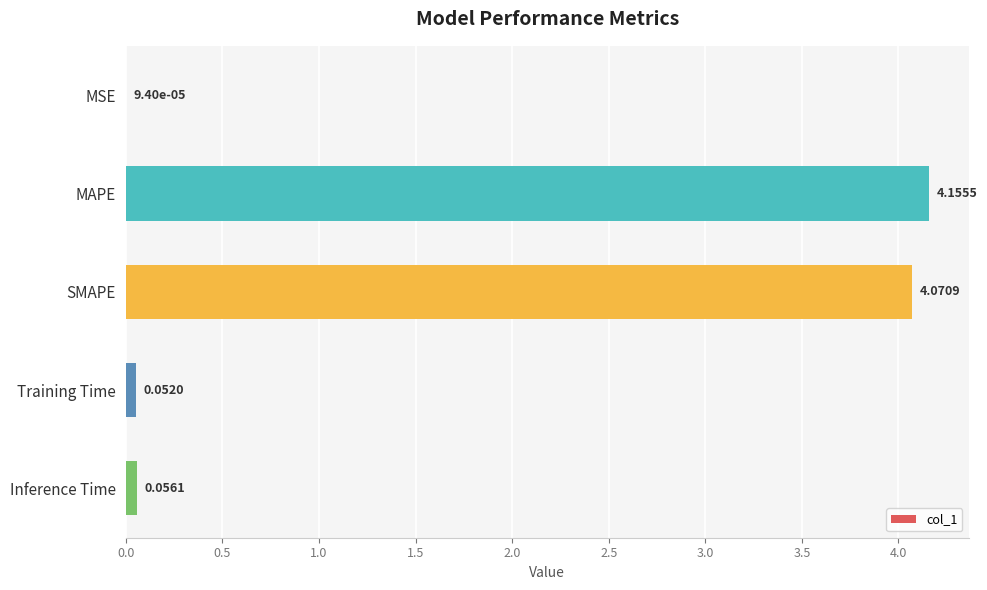

Which category has the highest value across all series?

MAPE